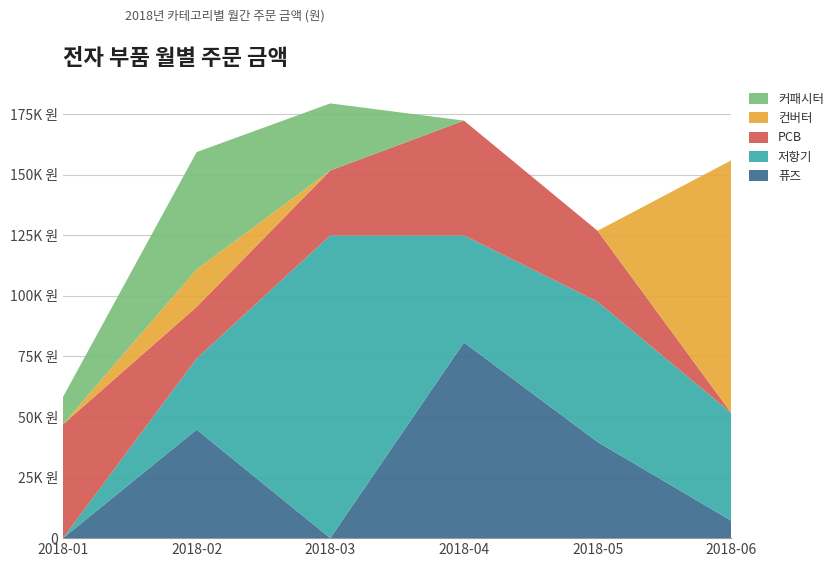

Reading right to left, transcribe all the data shown in this chart.

퓨즈: 7200	39700	80800	0	44800	0
저항기: 44500	57900	44200	125000	29400	0
PCB: 0	29300	47400	26800	21300	47000
컨버터: 104300	0	0	0	15500	0
커패시터: 0	0	0	27700	48400	11300